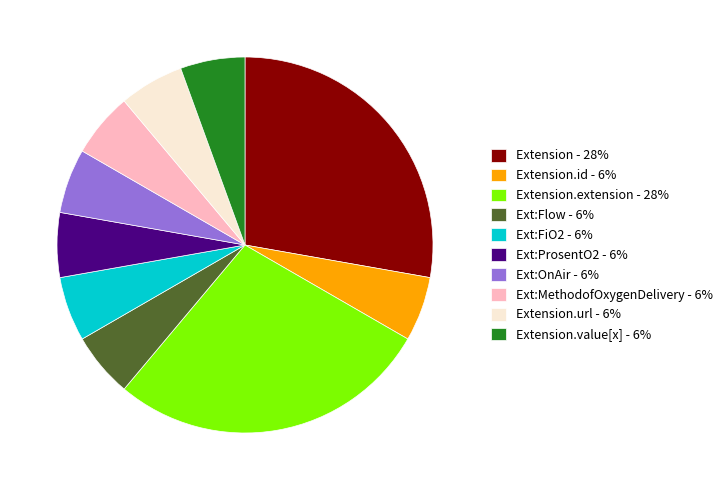

True or false: Ext:ProsentO2 - 6% accounts for 12% of the total.

False